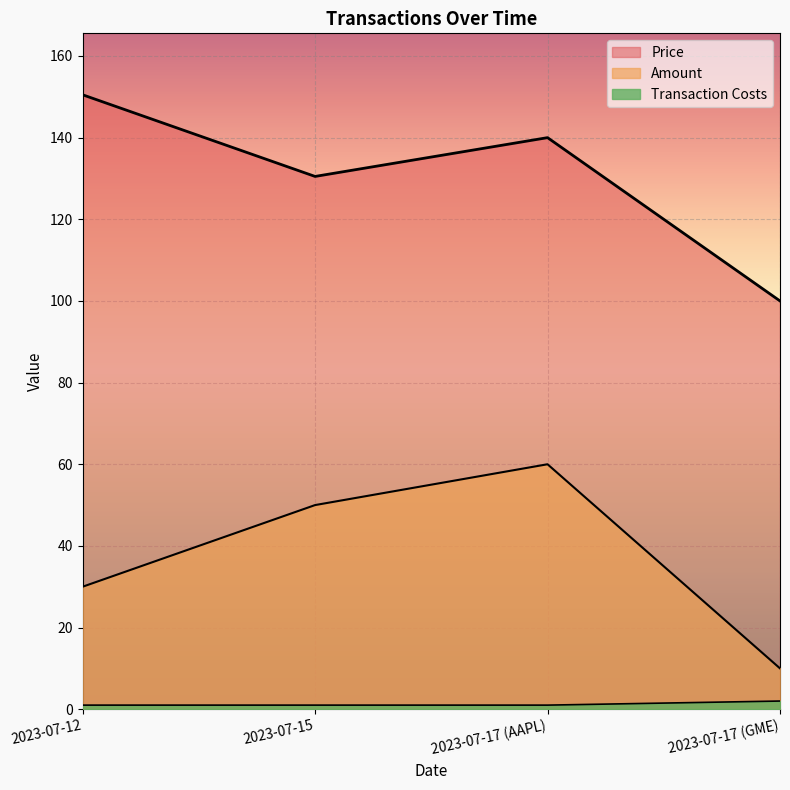

List the series in order of their overall mean, highest first.

Price, Amount, Transaction Costs